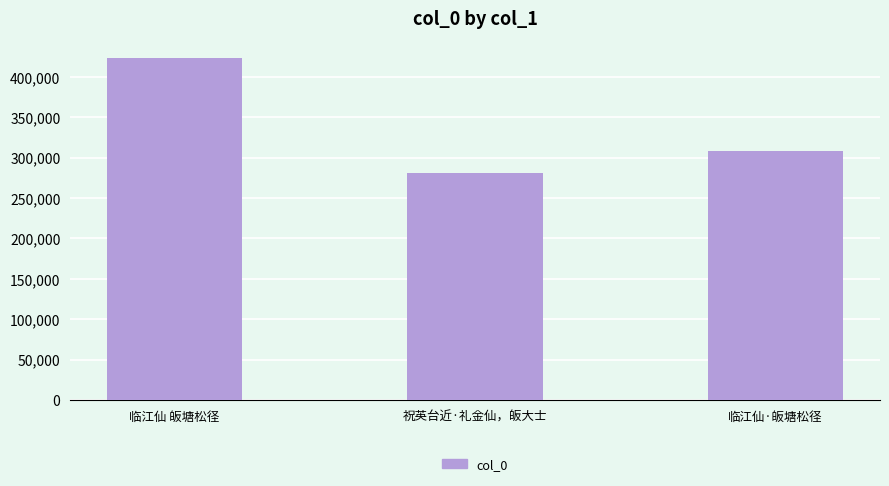

What is the label of the 3rd bar from the right?

临江仙 皈塘松径